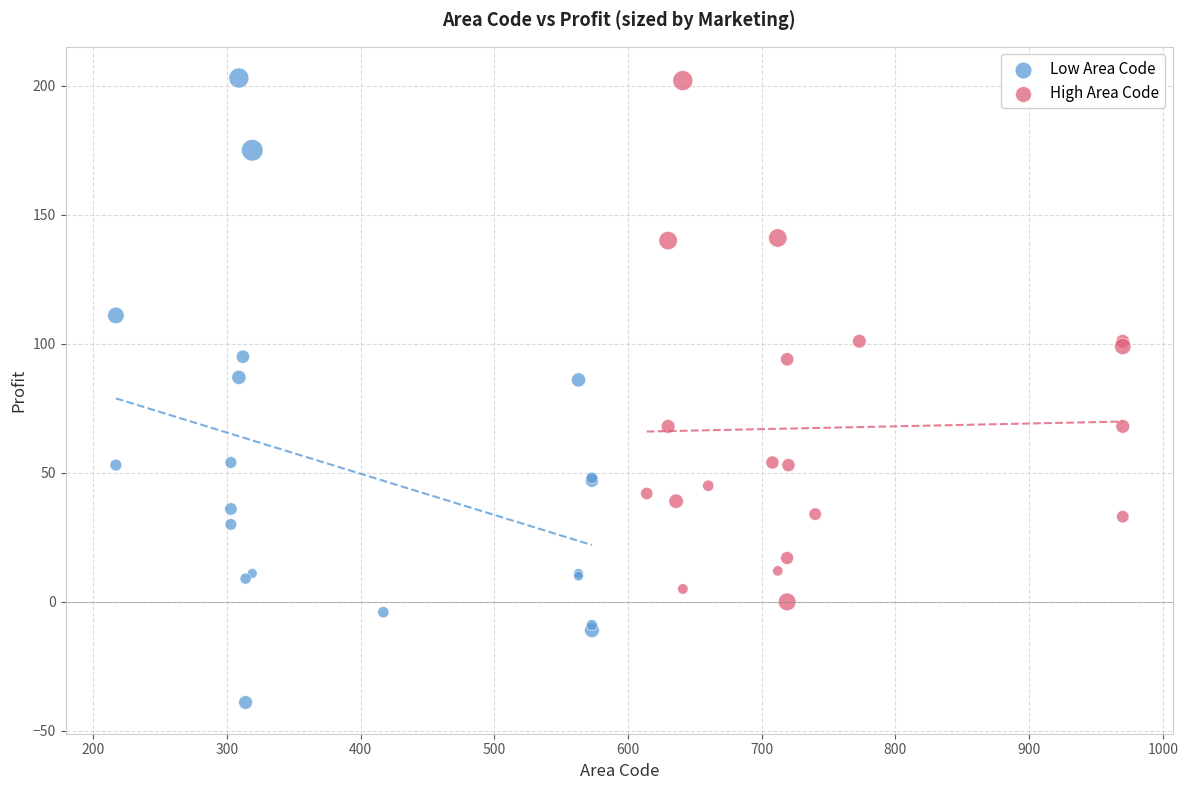

Which series has the largest Y range (max minus min)?

Low Area Code